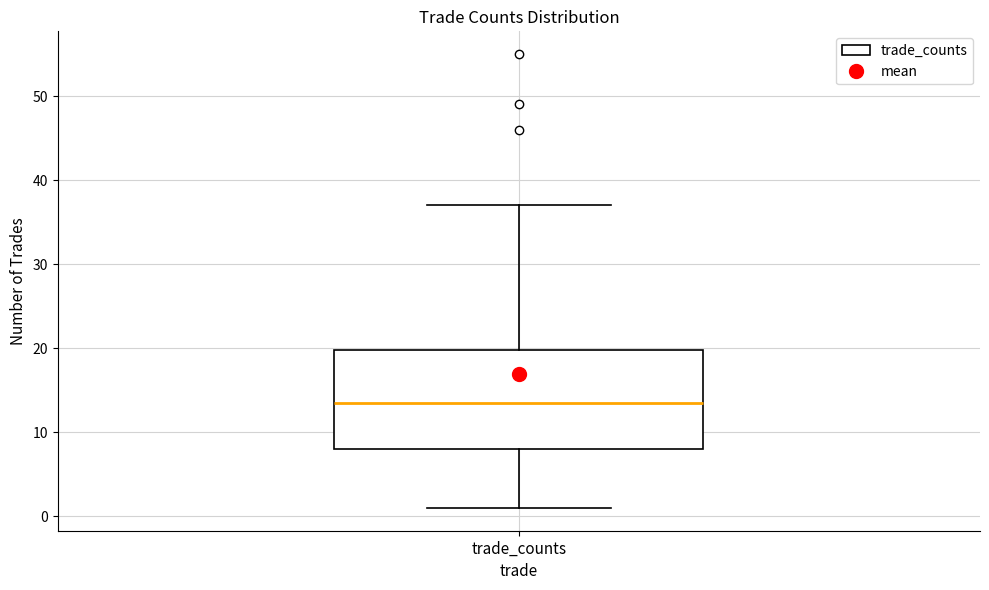

Transcribe this box plot: give where the median line is, the range the box spans, and where the two whiskers end, as read against the y-axis. The values are not printed on the chart, so give them approximately, as read against the axis.

median 14, box 8 to 20, whiskers 1 to 37